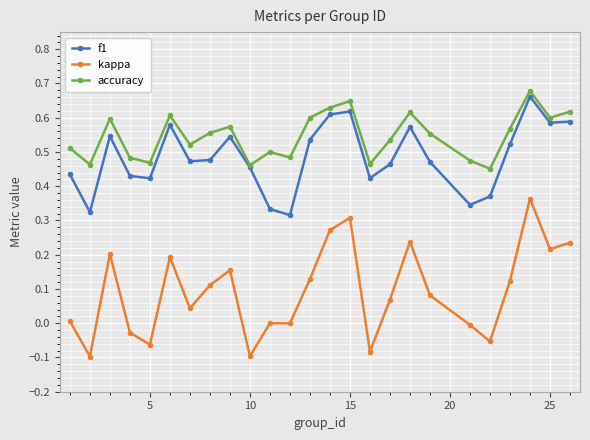

True or false: f1 has more than 1 interior local peaks.

True